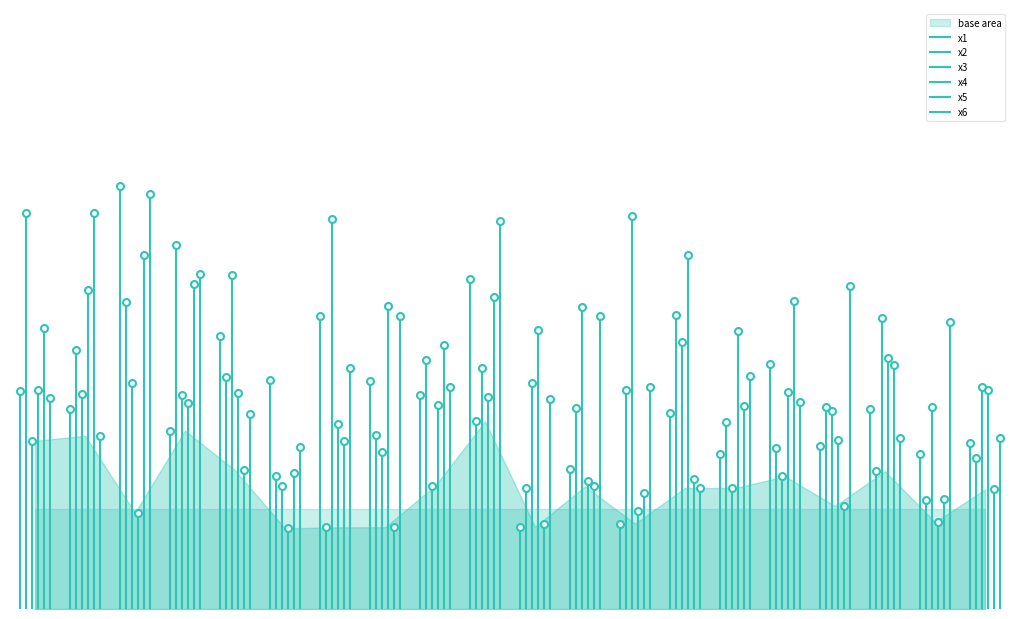

What is the difference between the maximum and minimum values in the x6 series?

7.4